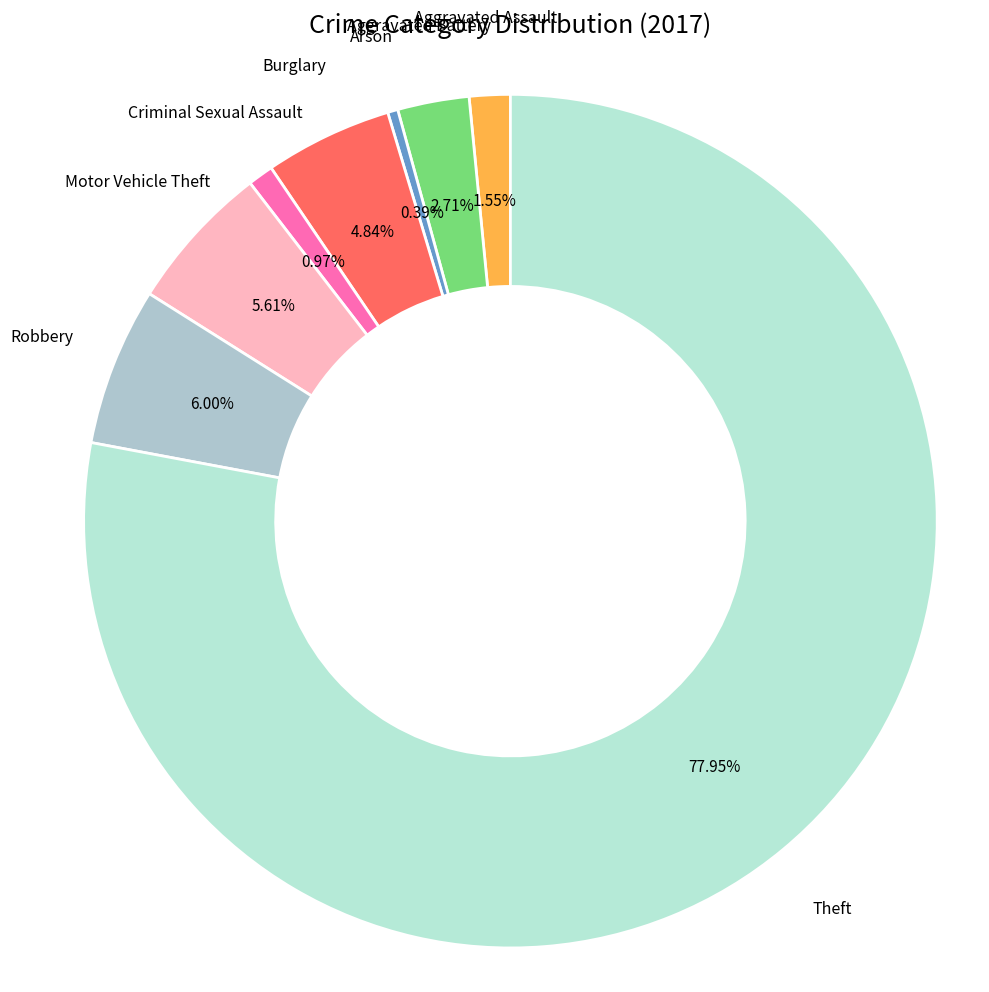

Which category has the smallest portion of the pie?

Arson